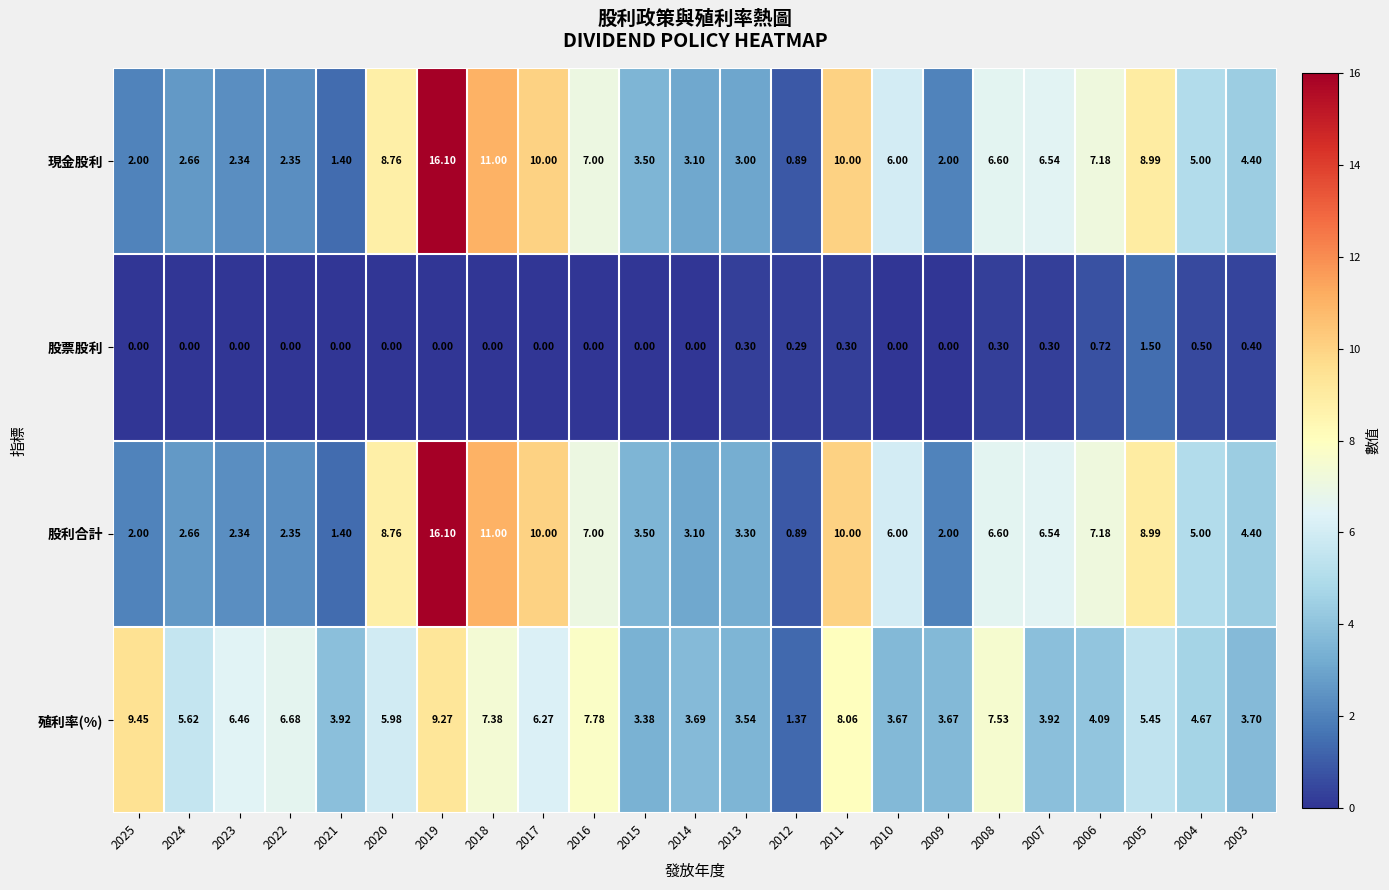

Which series has the largest total across all categories?

股利合計